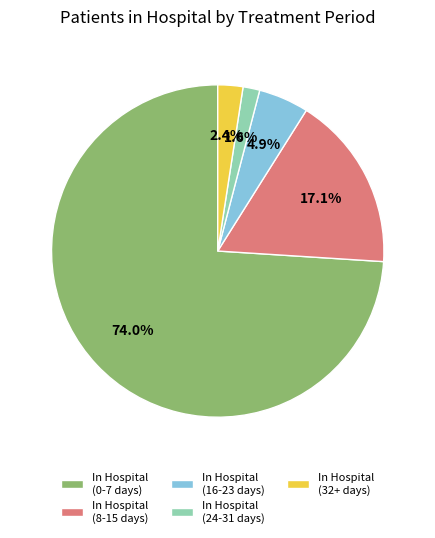

Does In Hospital (0-7 days) represent more than half of the total?

Yes